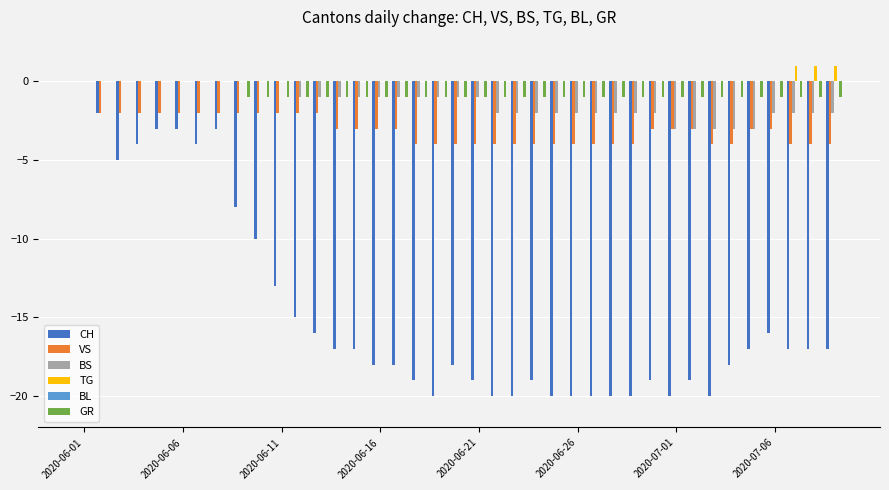

Reading right to left, list all the values displayed in this chart.

CH: -17	-17	-17	-16	-17	-18	-20	-19	-20	-19	-20	-20	-20	-20	-20	-19	-20	-20	-19	-18	-20	-19	-18	-18	-17	-17	-16	-15	-13	-10	-8	-3	-4	-3	-3	-4	-5	-2	0
VS: -4	-4	-4	-3	-3	-4	-4	-3	-3	-3	-4	-4	-4	-4	-4	-4	-4	-4	-4	-4	-4	-4	-3	-3	-3	-3	-2	-2	-2	-2	-2	-2	-2	-2	-2	-2	-2	-2	0
BS: -2	-2	-2	-2	-3	-3	-3	-3	-3	-2	-2	-2	-2	-2	-2	-2	-2	-2	-1	-1	-1	-1	-1	-1	-1	-1	-1	-1	0	0	0	0	0	0	0	0	0	0	0
TG: 1	1	1	0	0	0	0	0	0	0	0	0	0	0	0	0	0	0	0	0	0	0	0	0	0	0	0	0	0	0	0	0	0	0	0	0	0	0	0
BL: 0	0	0	0	0	0	0	0	0	0	0	0	0	0	0	0	0	0	0	0	0	0	0	0	0	0	0	0	0	0	0	0	0	0	0	0	0	0	0
GR: -1	-1	-1	-1	-1	-1	-1	-1	-1	-1	-1	-1	-1	-1	-1	-1	-1	-1	-1	-1	-1	-1	-1	-1	-1	-1	-1	-1	-1	-1	-1	0	0	0	0	0	0	0	0